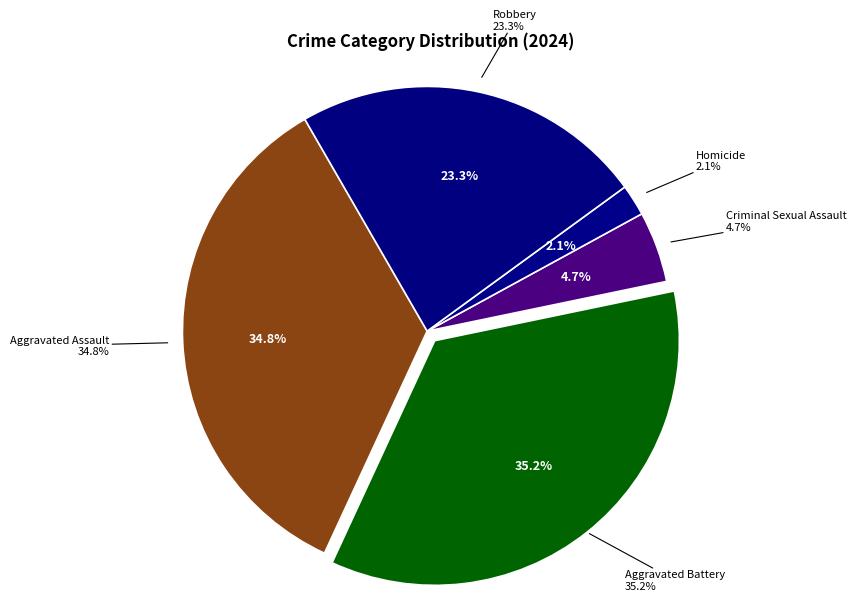

To the nearest percent, what is the combined percentage of Aggravated Assault and Robbery?

58%